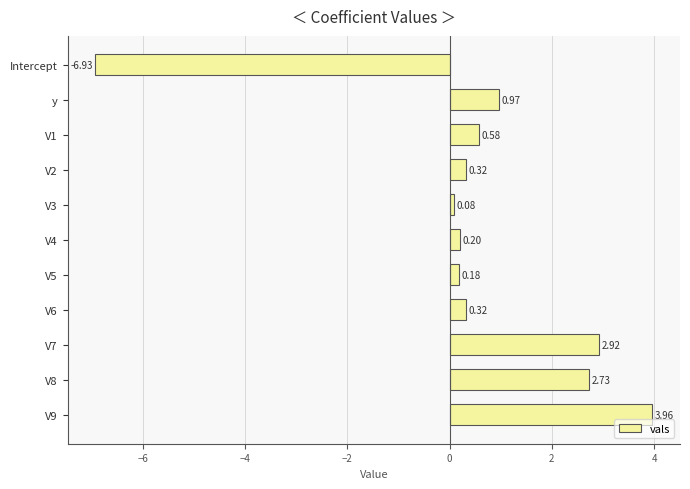

What is the change in value from V2 to V8?

+2.4